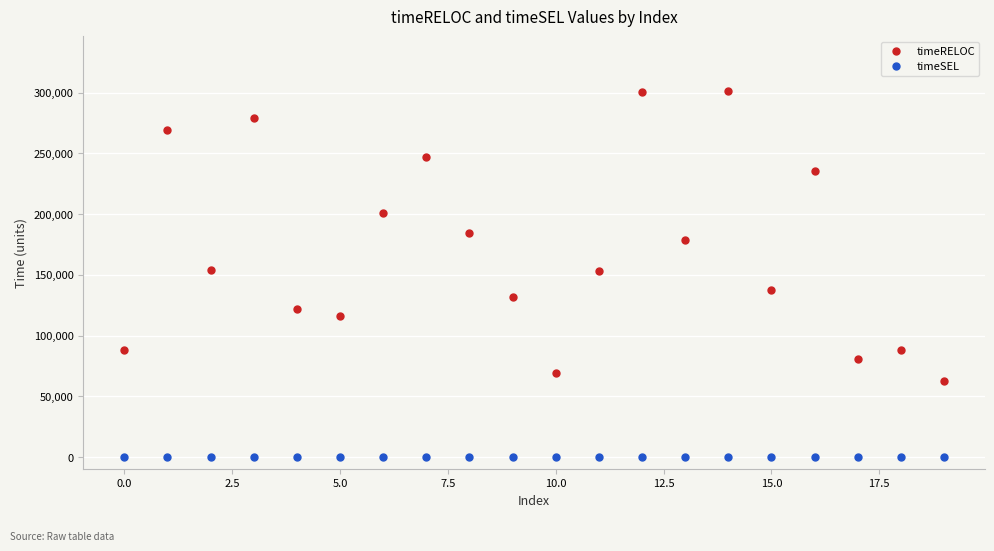

List the series in order of their overall mean, lowest first.

timeSEL, timeRELOC